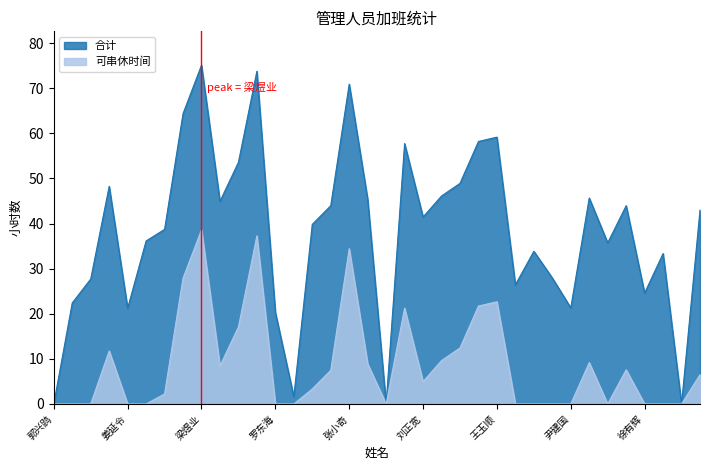

At how many categories does at least one series exceed 6?

32